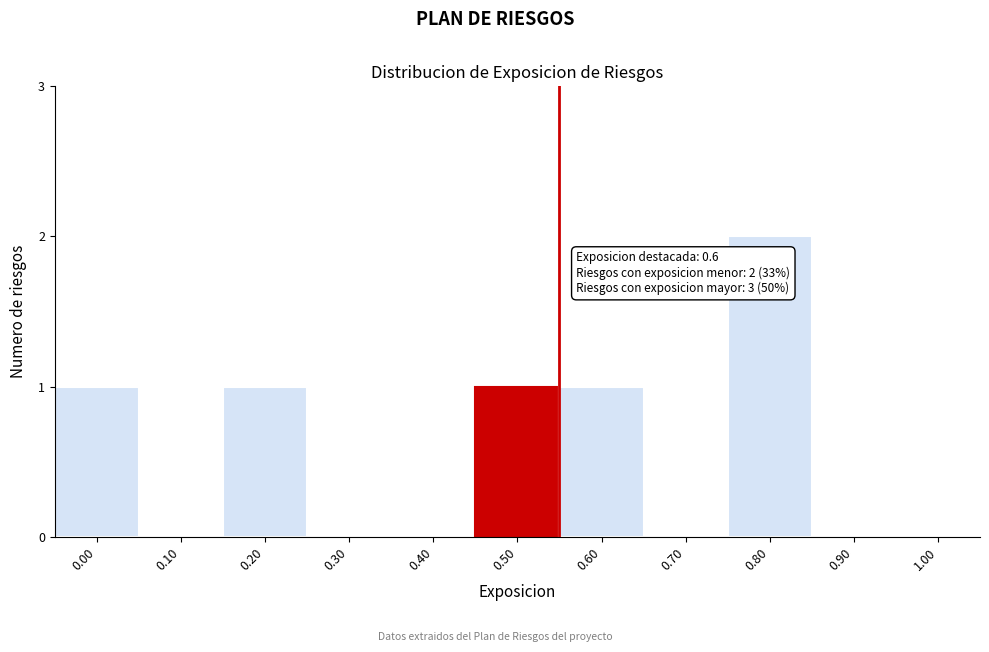

Reading left to right, transcribe all the data shown in this chart.

0.00=1	0.10=0	0.20=1	0.30=0	0.40=0	0.50=1	0.60=1	0.70=0	0.80=2	0.90=0	1.00=0